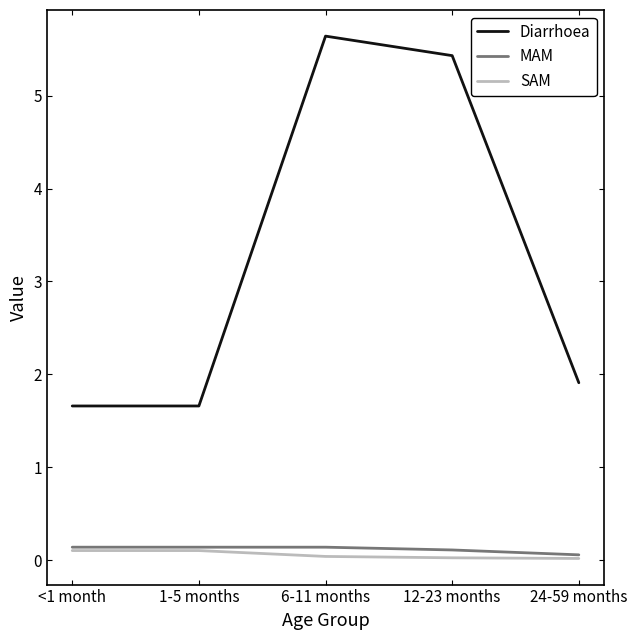

True or false: Diarrhoea and MAM intersect in this chart.

False